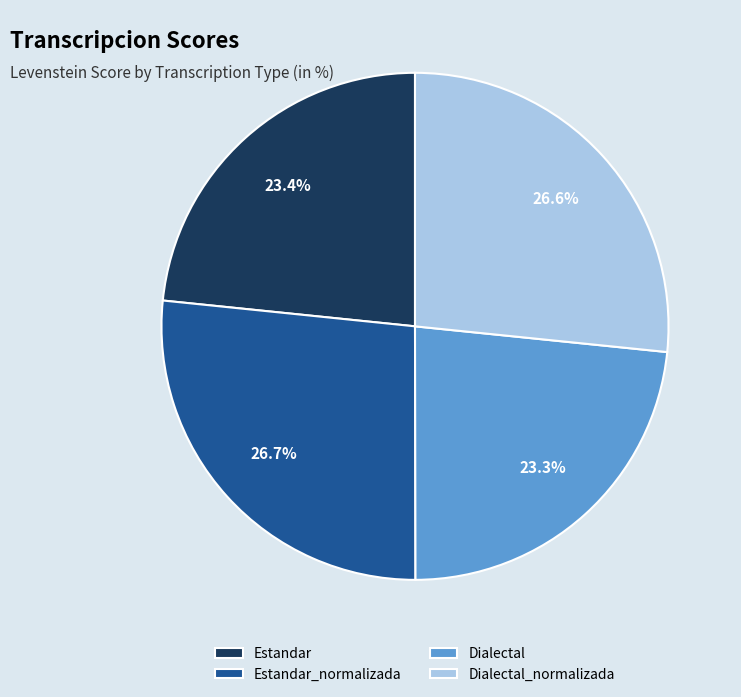

What percentage is NOT represented by Estandar?

76.6%